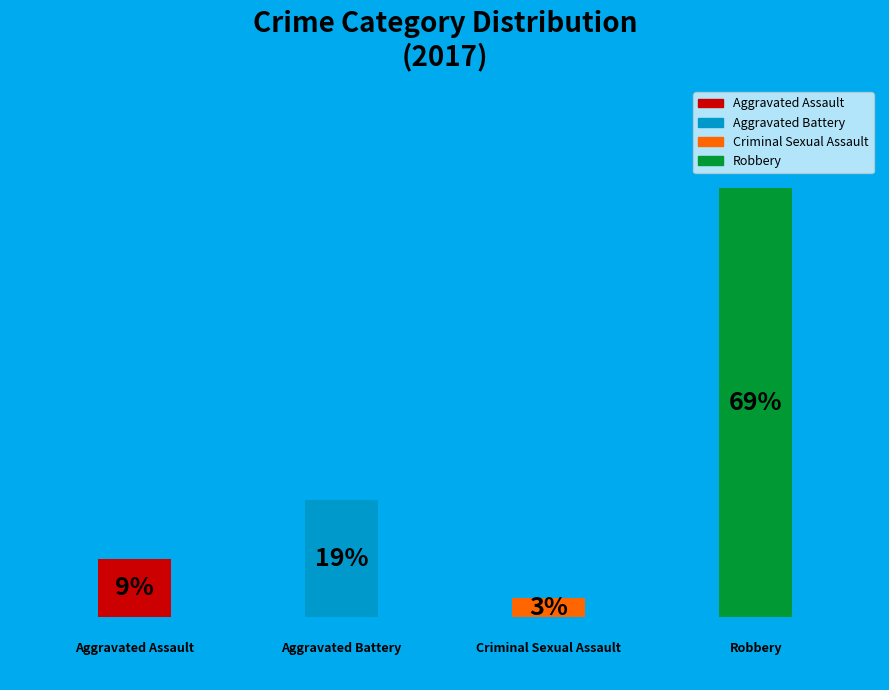

Rank the categories by value from highest to lowest.

3.0, 1.0, 0.0, 2.0